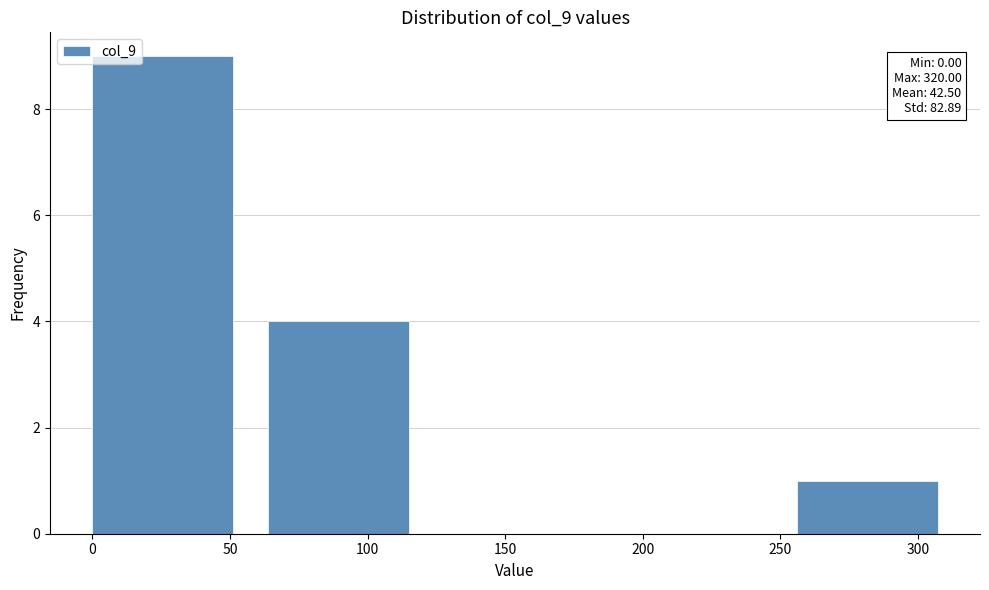

Over which range of the x-axis is the bar tallest?

0 to 64